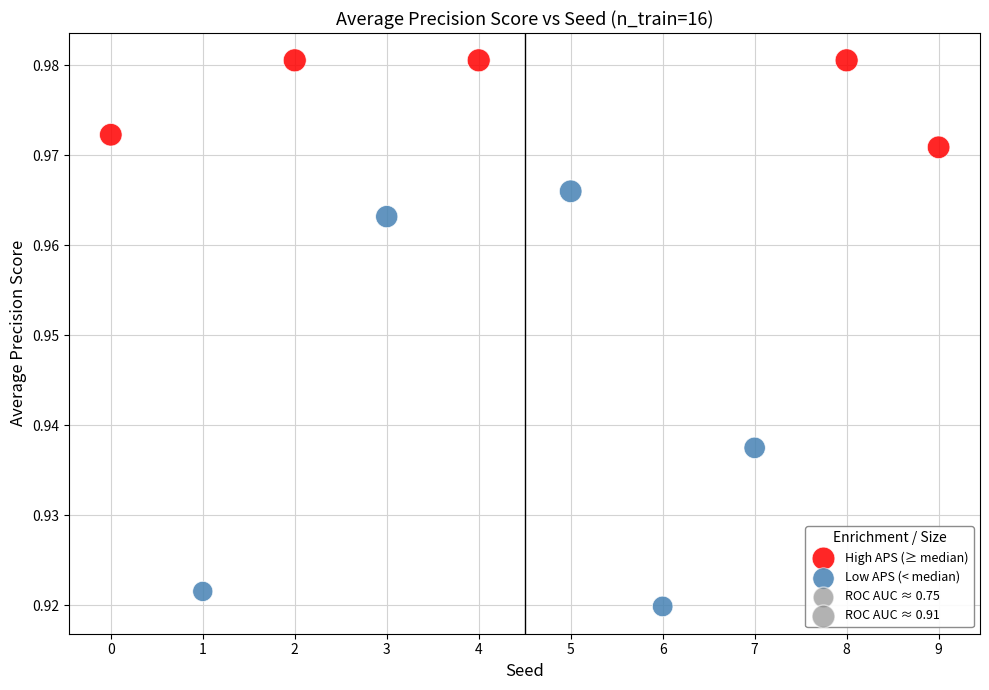

Which series has the largest Y range (max minus min)?

Low APS (< median)